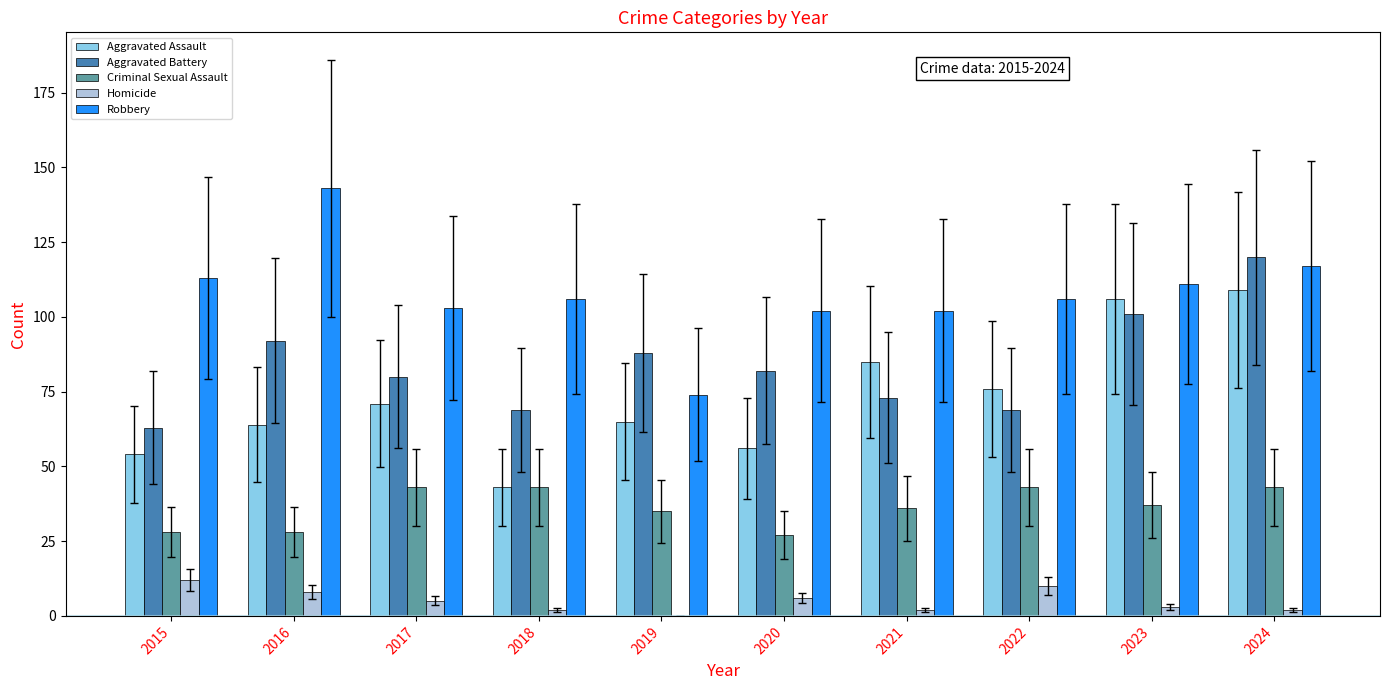

Which series has the largest total across all categories?

Robbery